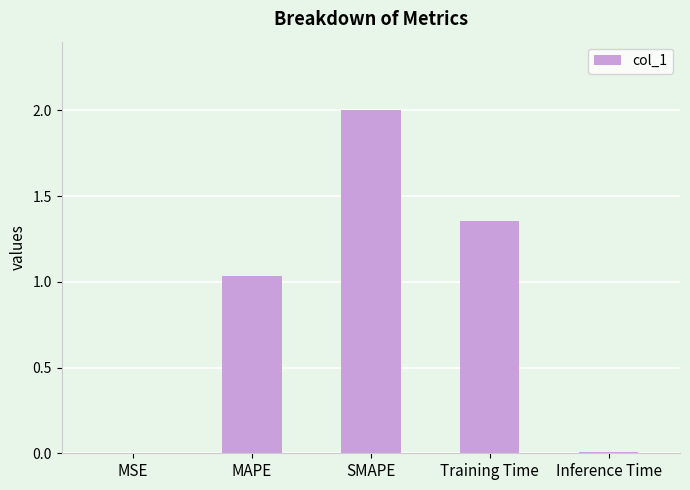

What is the sum of all values?

4.4